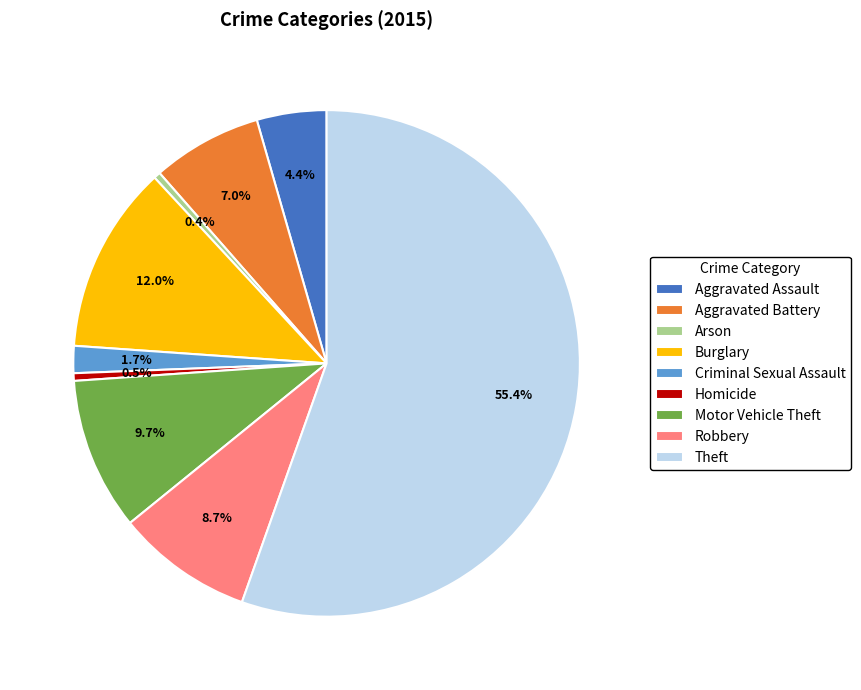

Which category accounts for the majority?

Theft